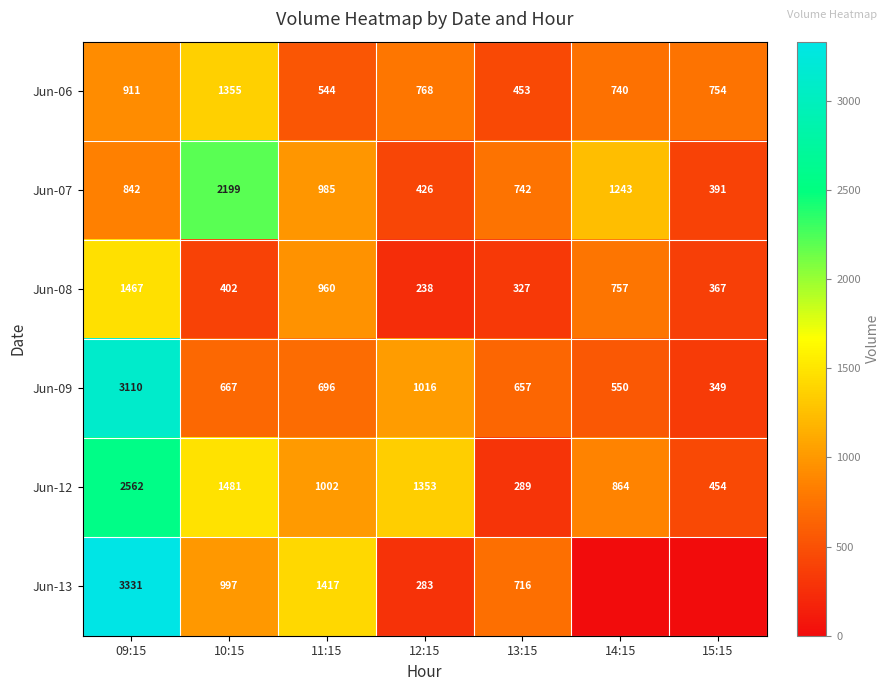

Where is Jun-06 nearest to the value 904?

09:15